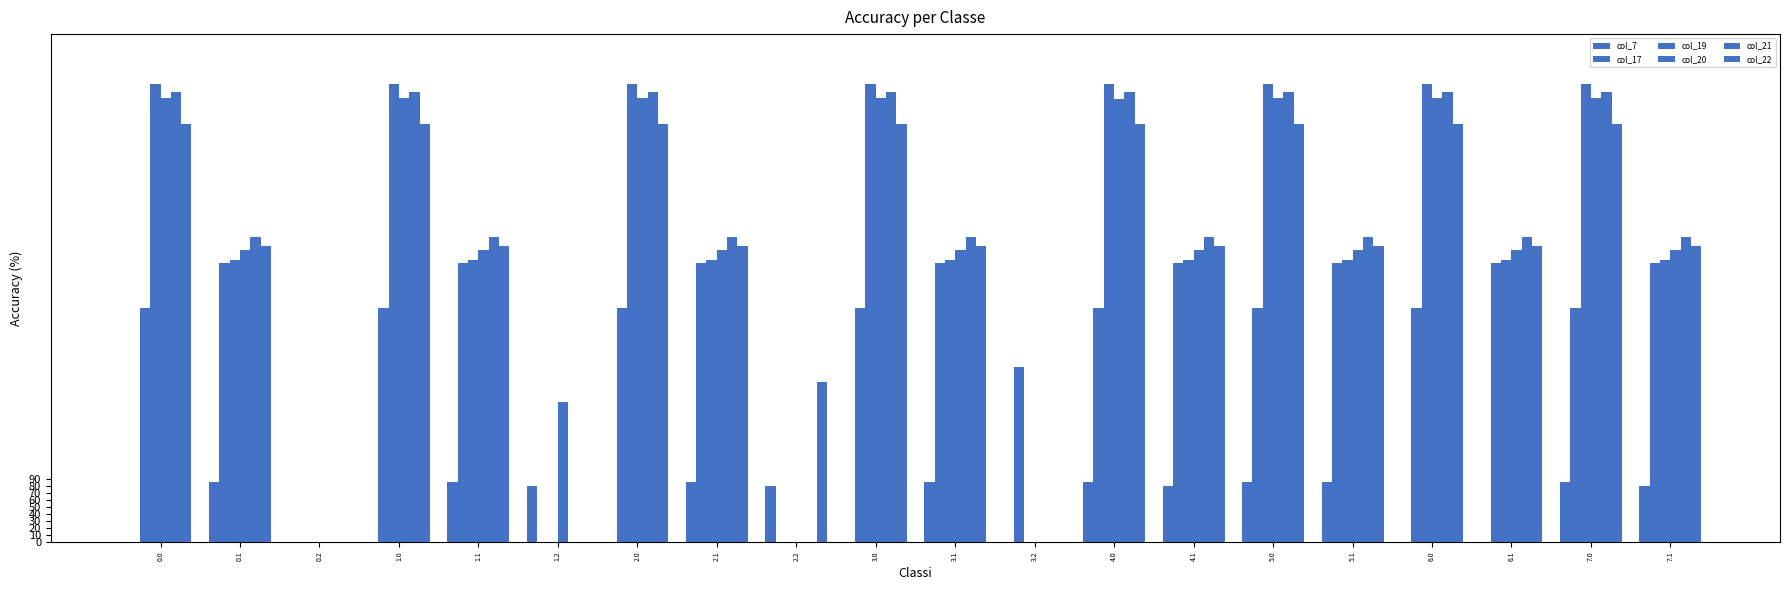

Reading left to right, list all the values displayed in this chart.

col_7: 0.0	84.8	0.0	0.0	84.8	79.7	0.0	84.8	79.7	0.0	84.8	0.0	84.8	79.7	84.8	84.8	0.0	0.0	84.8	79.7
col_17: 331.1	395.2	0.0	331.1	395.2	0.0	331.1	395.2	0.0	331.1	395.2	247.6	331.1	395.2	331.1	395.2	331.1	395.2	331.1	395.2
col_19: 648.6	400.0	0.0	648.6	400.0	0.0	648.6	400.0	0.0	648.6	400.0	0.0	648.6	400.0	648.6	400.0	648.6	400.0	648.6	400.0
col_20: 629.9	414.5	0.0	629.9	414.5	199.2	629.9	414.5	0.0	629.9	414.5	0.0	628.5	414.5	629.9	414.5	629.9	414.5	629.9	414.5
col_21: 638.4	432.4	0.0	638.4	432.4	0.0	638.4	432.4	0.0	638.4	432.4	0.0	638.4	432.4	638.4	432.4	638.4	432.4	638.4	432.4
col_22: 592.3	419.9	0.0	592.3	419.9	0.0	592.3	419.9	226.4	592.3	419.9	0.0	592.3	419.9	592.3	419.9	592.3	419.9	592.3	419.9